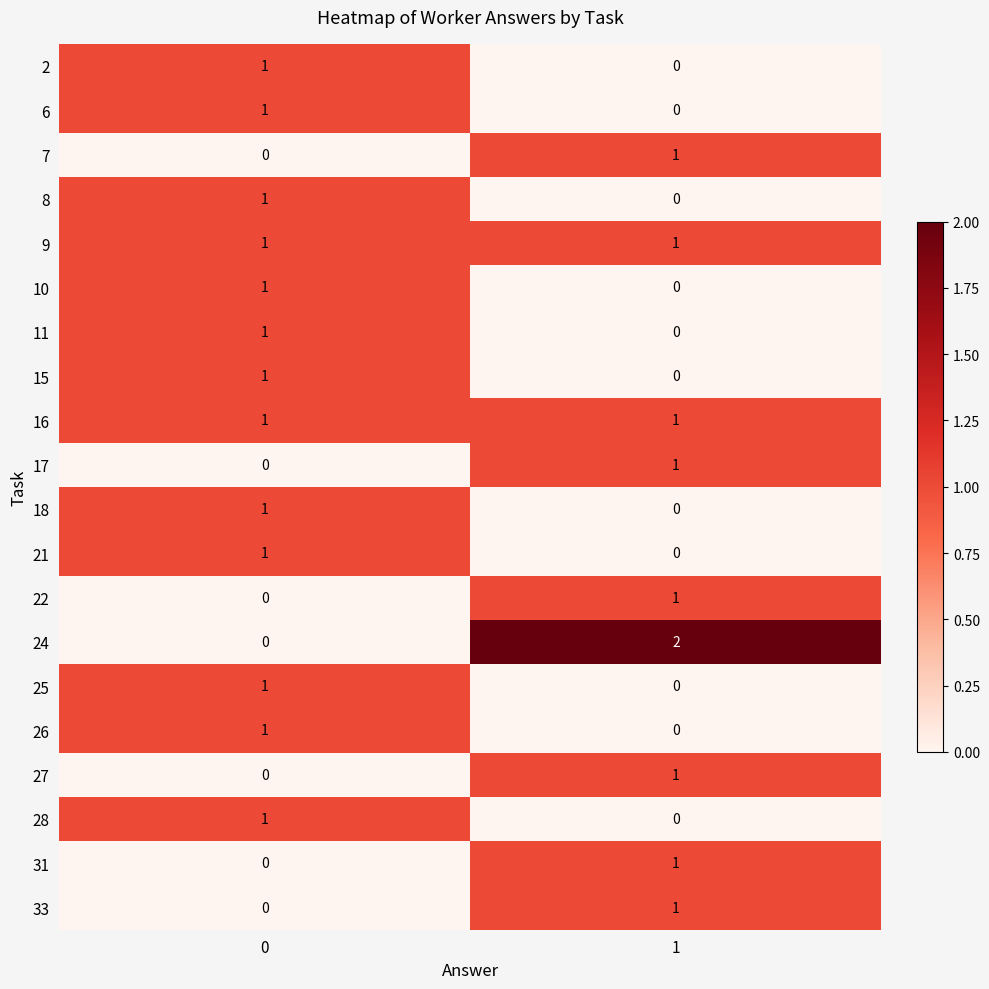

List the labels in order of 24 value, largest first.

1, 0